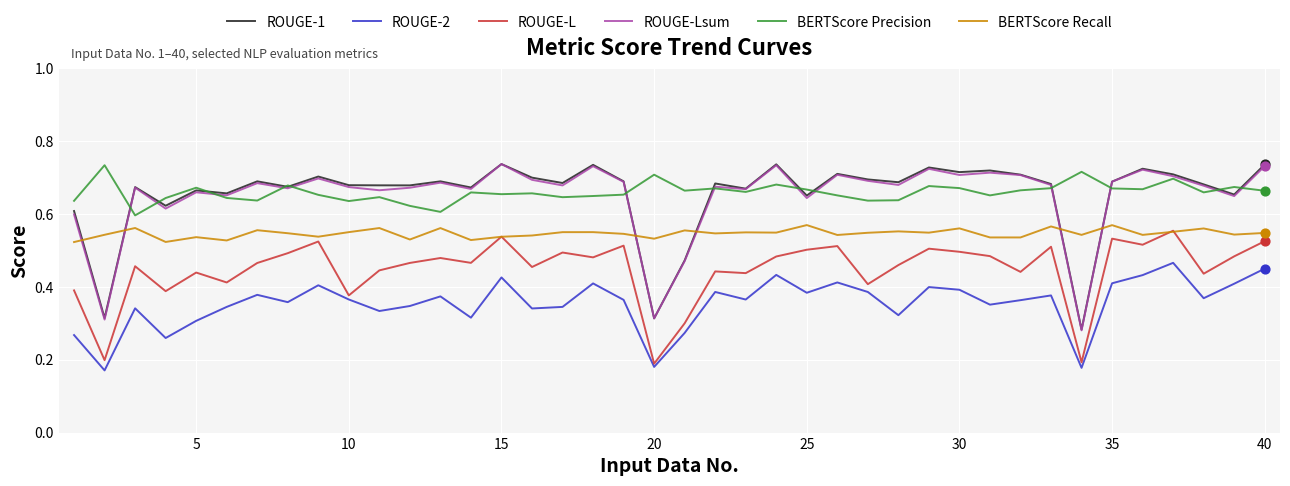

How many times do BERTScore Recall and ROUGE-1 cross each other?

6